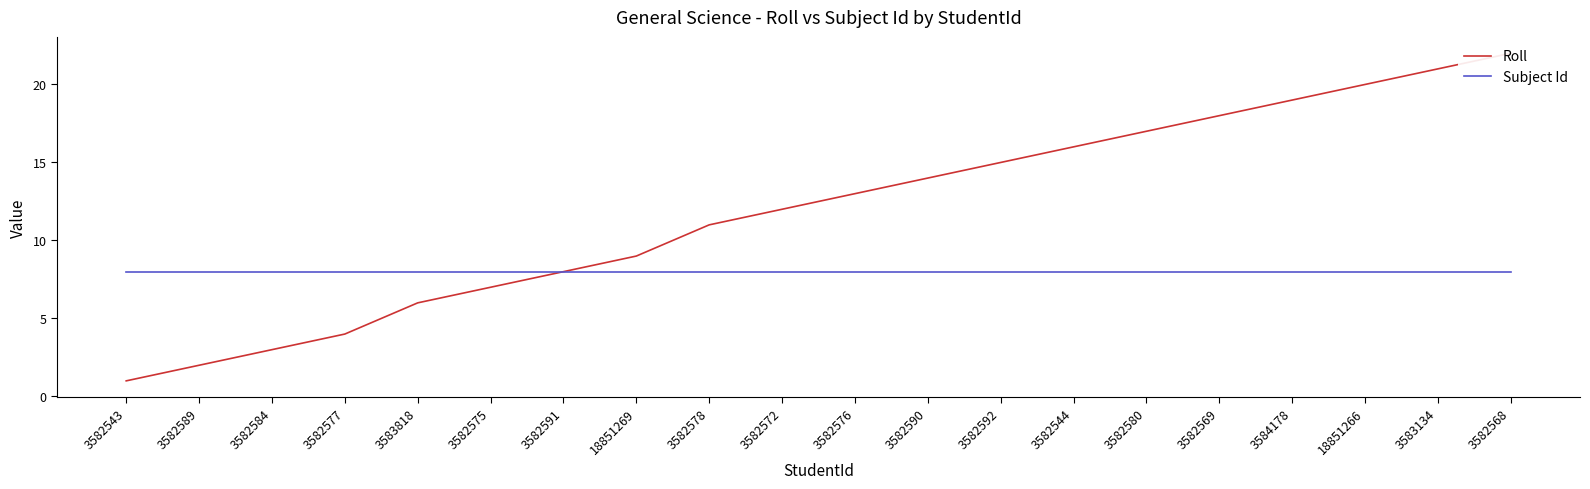

How many categories are shown in the chart?

20